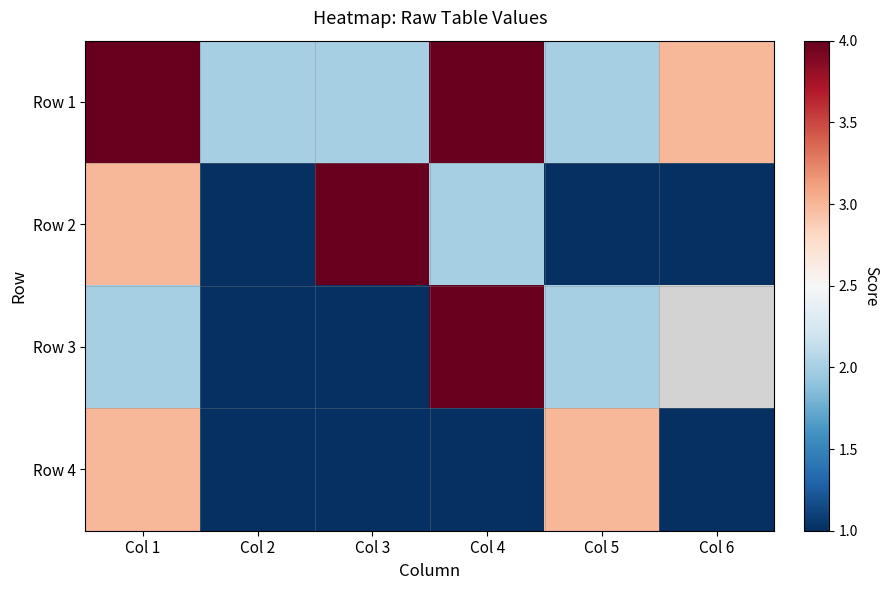

At Col 4, list the series in order from largest to smallest.

Row 1, Row 3, Row 2, Row 4